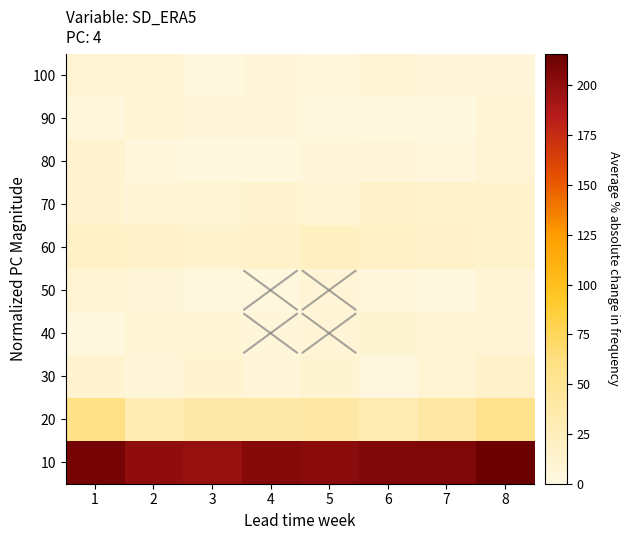

At how many categories does at least one series exceed 15?

8